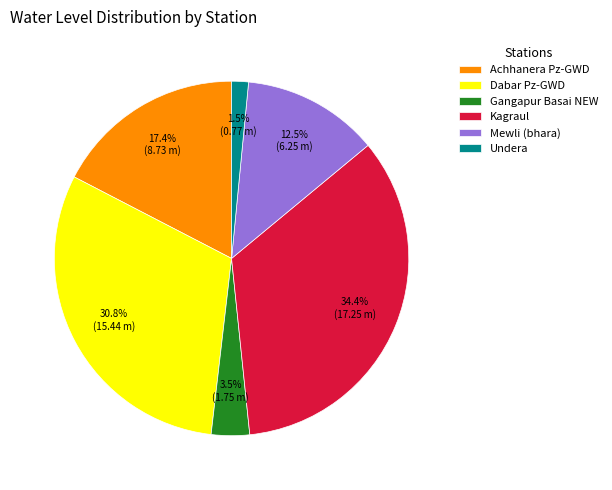

Combined, what portion of the pie is Gangapur Basai NEW and Achhanera Pz-GWD?

20.9%